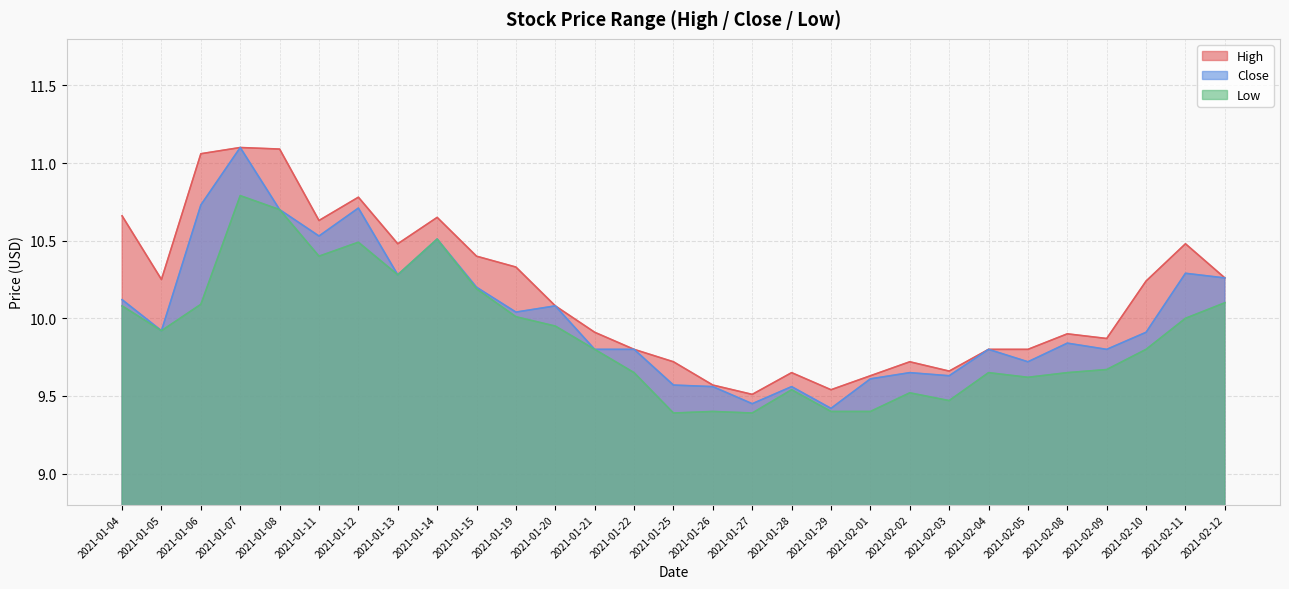

List the labels in order of Low value, smallest first.

2021-01-25, 2021-01-27, 2021-01-26, 2021-01-29, 2021-02-01, 2021-02-03, 2021-02-02, 2021-01-28, 2021-02-05, 2021-01-22, 2021-02-04, 2021-02-08, 2021-02-09, 2021-01-21, 2021-02-10, 2021-01-05, 2021-01-20, 2021-02-11, 2021-01-19, 2021-01-04, 2021-01-06, 2021-02-12, 2021-01-15, 2021-01-13, 2021-01-11, 2021-01-12, 2021-01-14, 2021-01-08, 2021-01-07